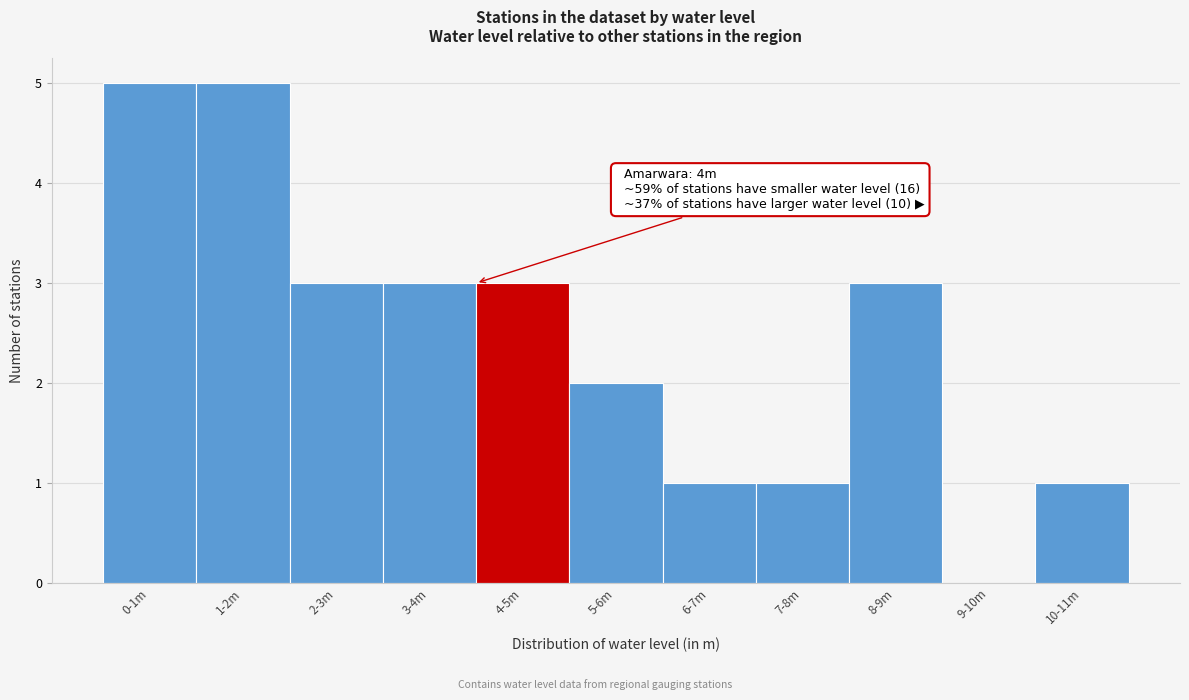

Reading right to left, transcribe all the data shown in this chart.

10-11m=1	9-10m=0	8-9m=3	7-8m=1	6-7m=1	5-6m=2	4-5m=3	3-4m=3	2-3m=3	1-2m=5	0-1m=5